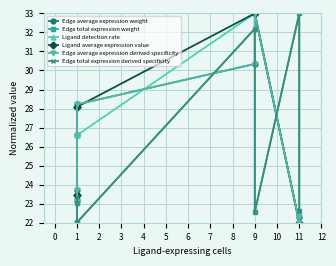

What is the smallest value displayed?

22.0